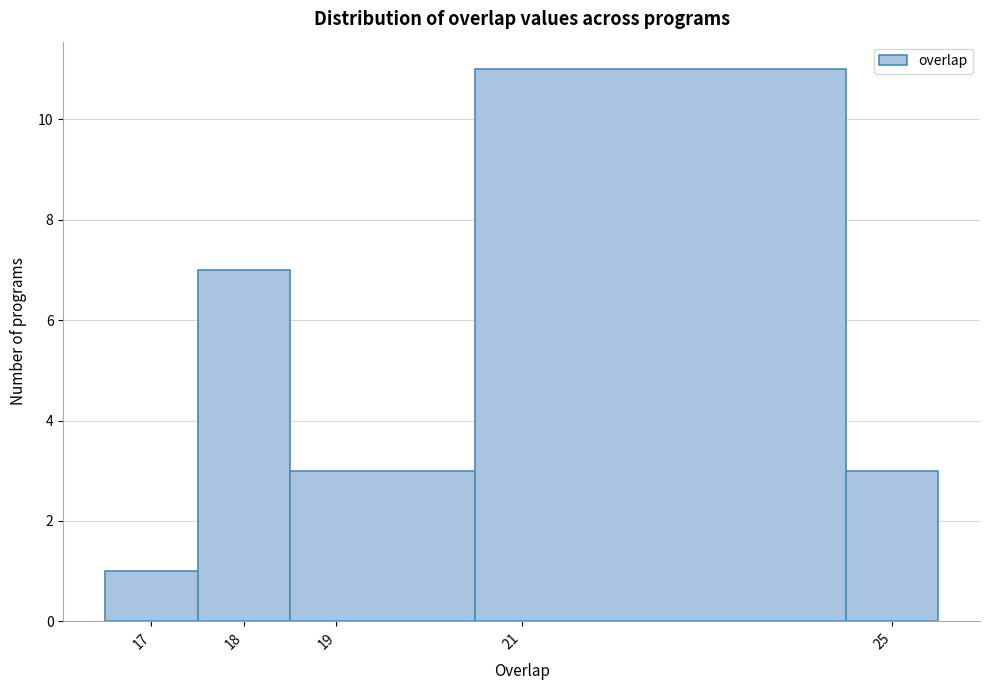

How tall is the bar that spans 18.5 to 20.5 on the x-axis? The values are not printed on the chart, so give them approximately, as read against the axis.

3